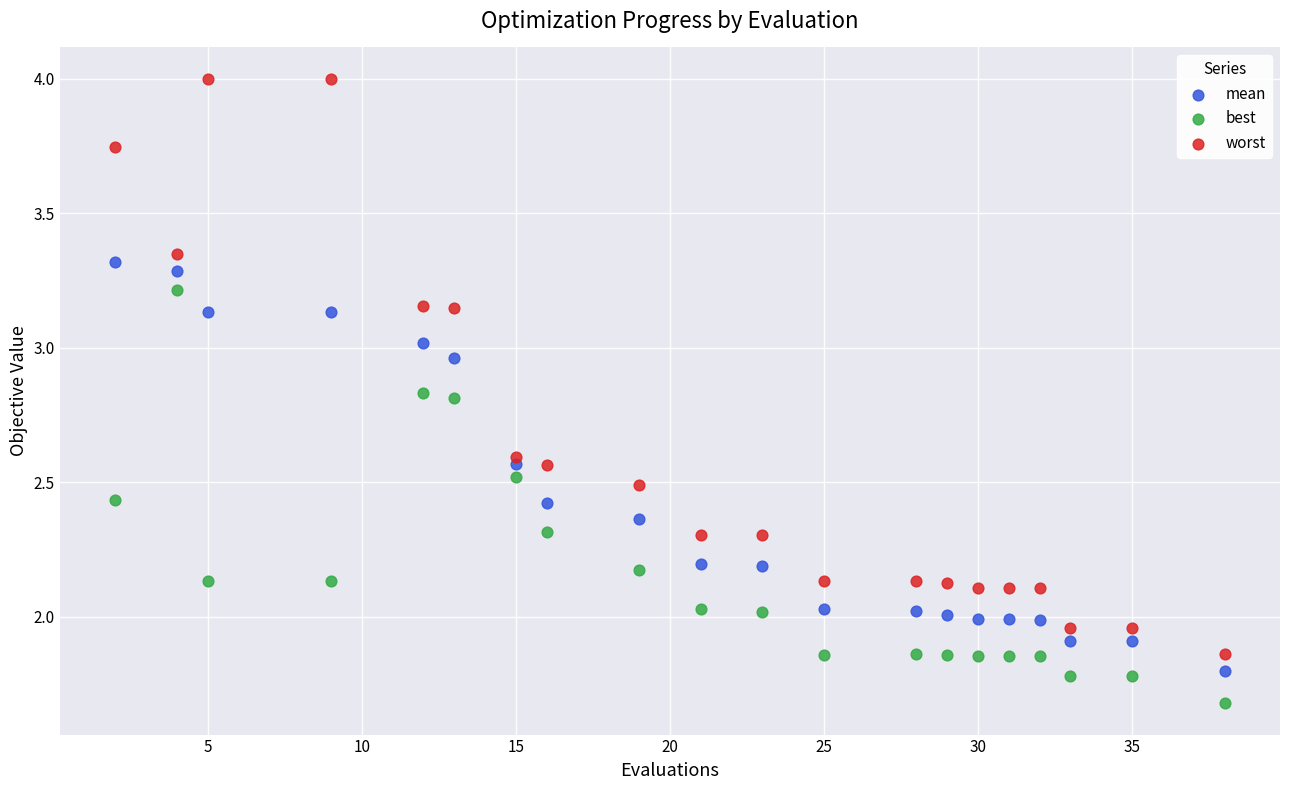

Which series contains the lowest Y value?

best